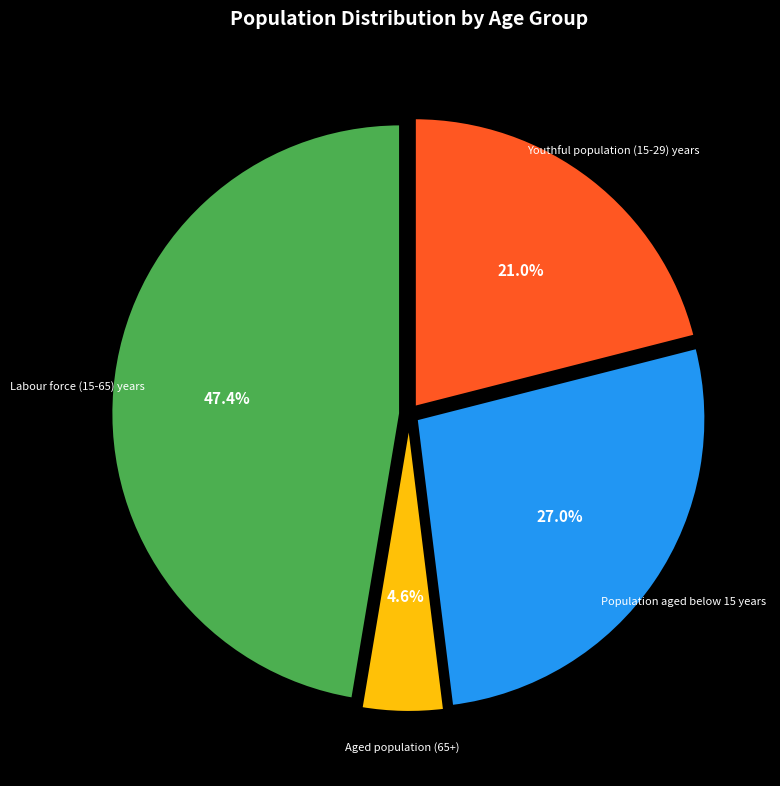

Combined, what portion of the pie is Population aged below 15 years and Aged population (65+)?

31.6%